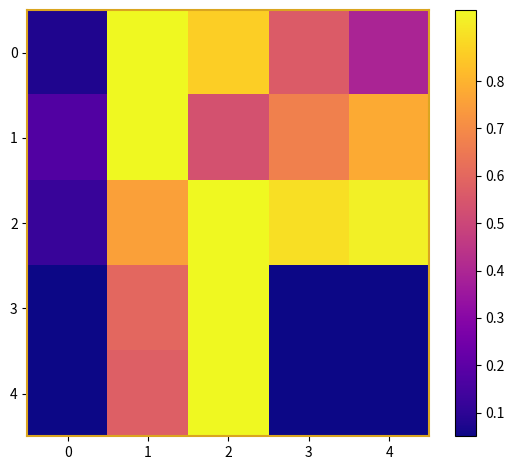

Between 4 and 2, which is larger?

2